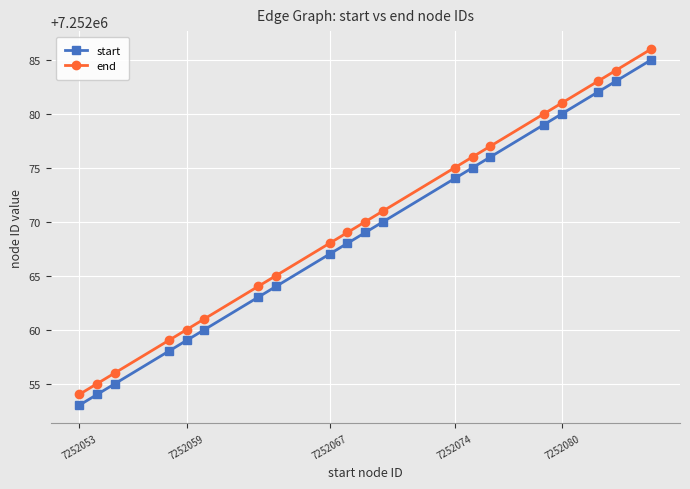

What is the sum of all end values?

145041394